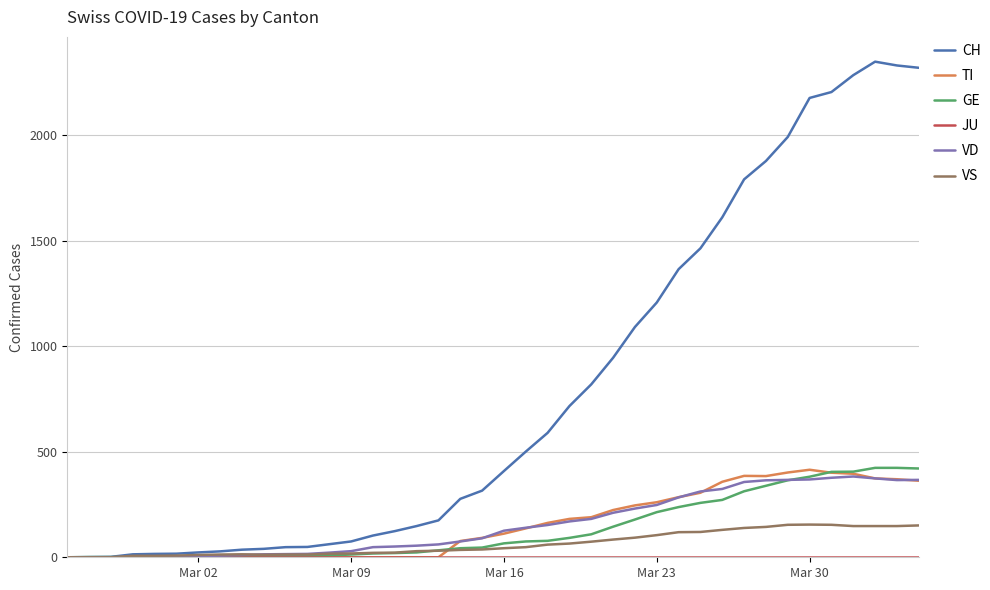

Which series has the largest total across all categories?

CH